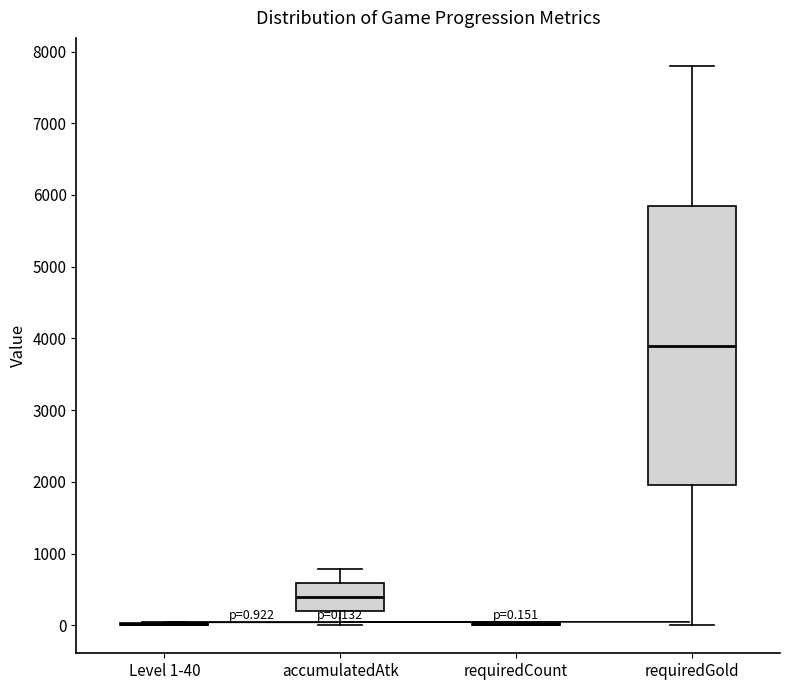

Comparing the boxes themselves (not the whiskers), which one is the tallest?

requiredGold